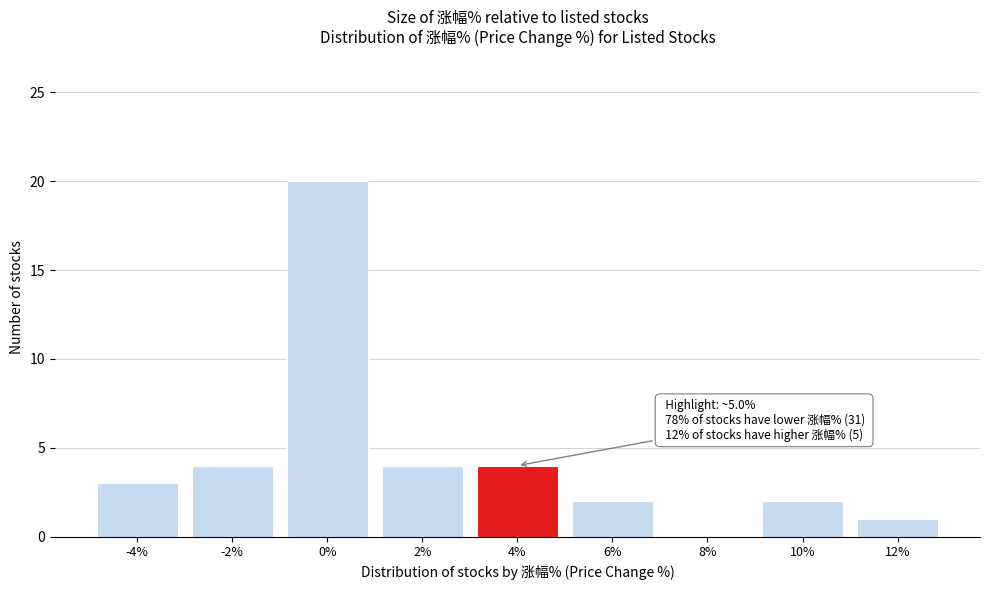

Reading left to right, what are all the values shown in this chart?

-4%=3	-2%=4	0%=20	2%=4	4%=4	6%=2	8%=0	10%=2	12%=1